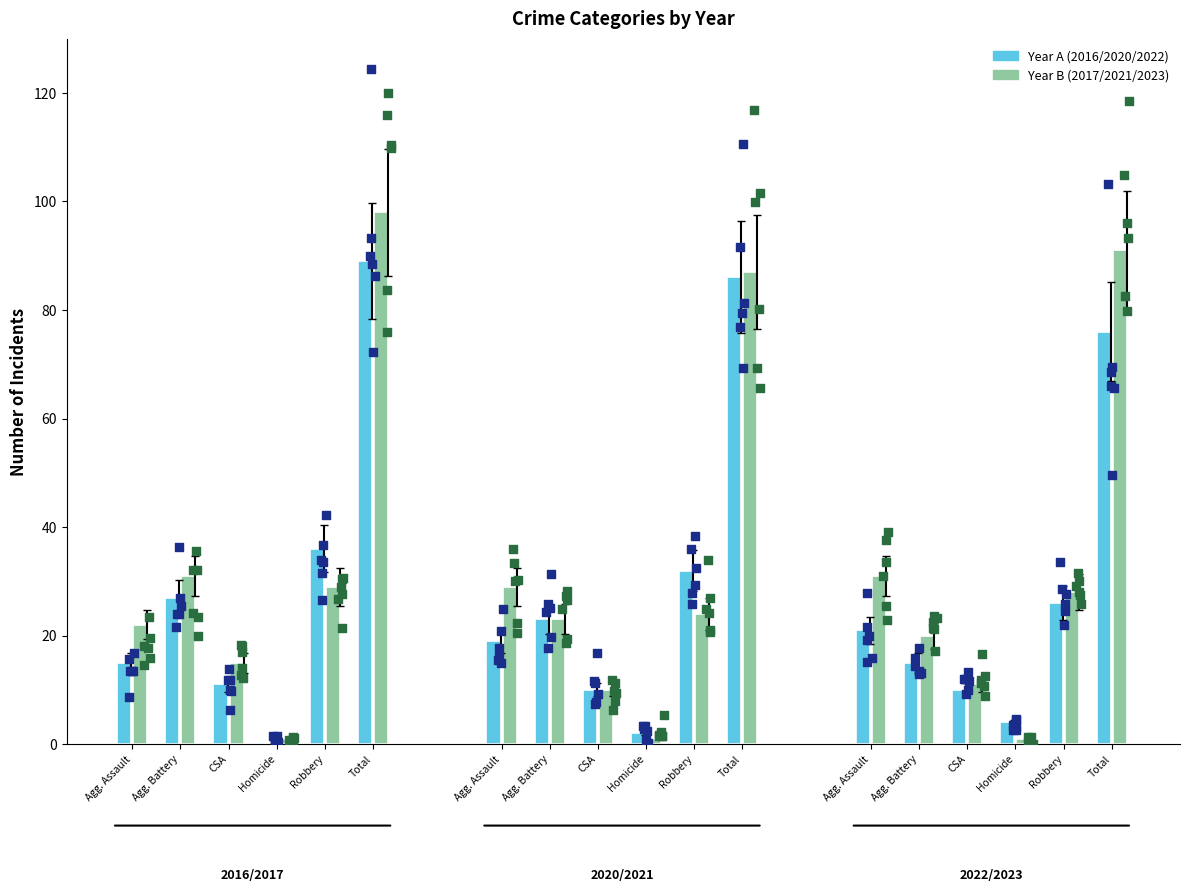

Is the value of 2022 at Robbery greater than the value of 2023 at Aggravated Battery?

Yes